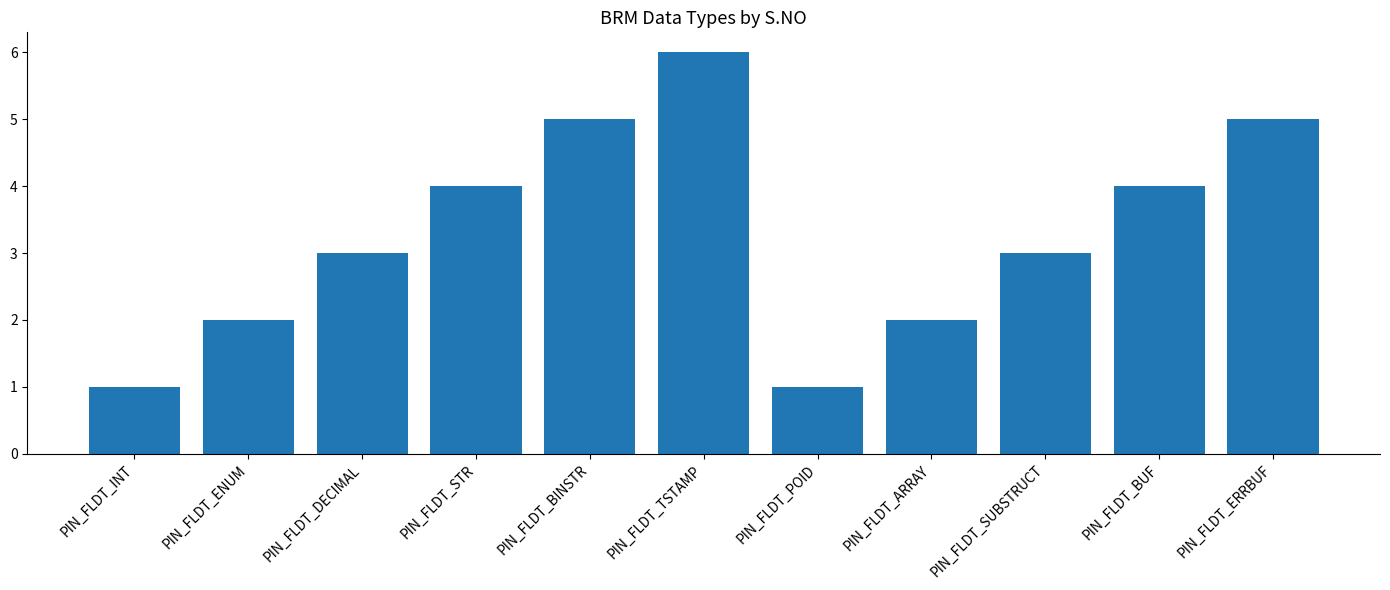

Which category has the highest value across all series?

PIN_FLDT_TSTAMP